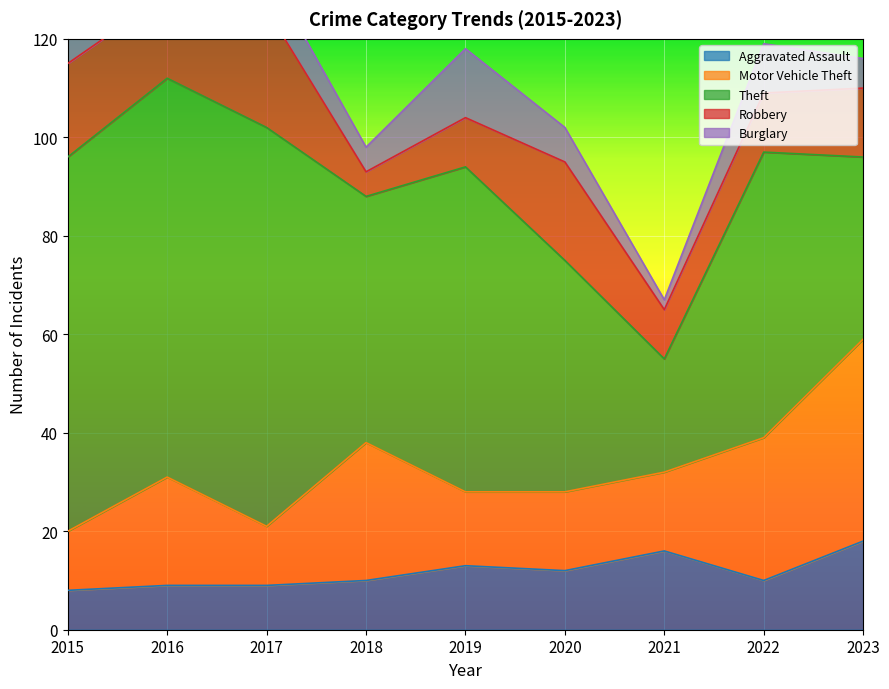

What is the average value of the Theft series?

58